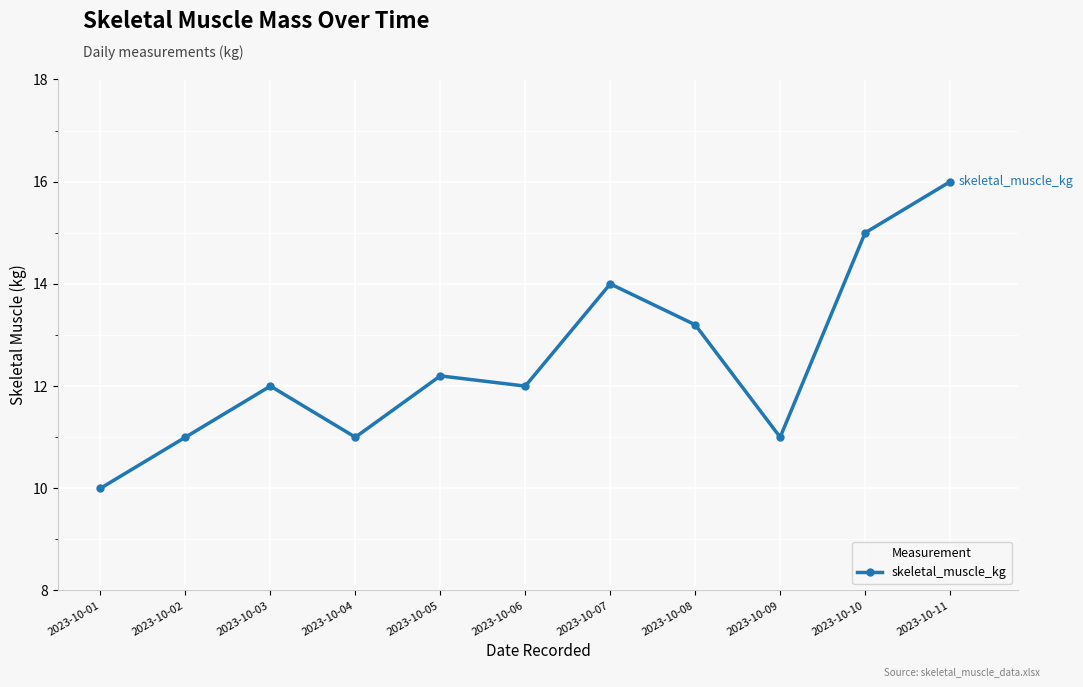

At which label is the value closest to 13?

2023-10-08